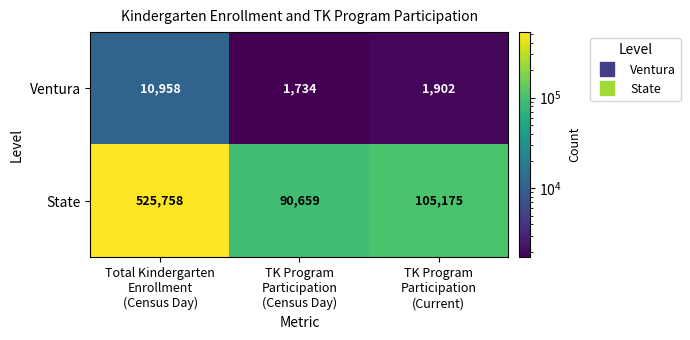

What is the spread (max minus min) of values at TK Program
Participation
(Current)?

103273